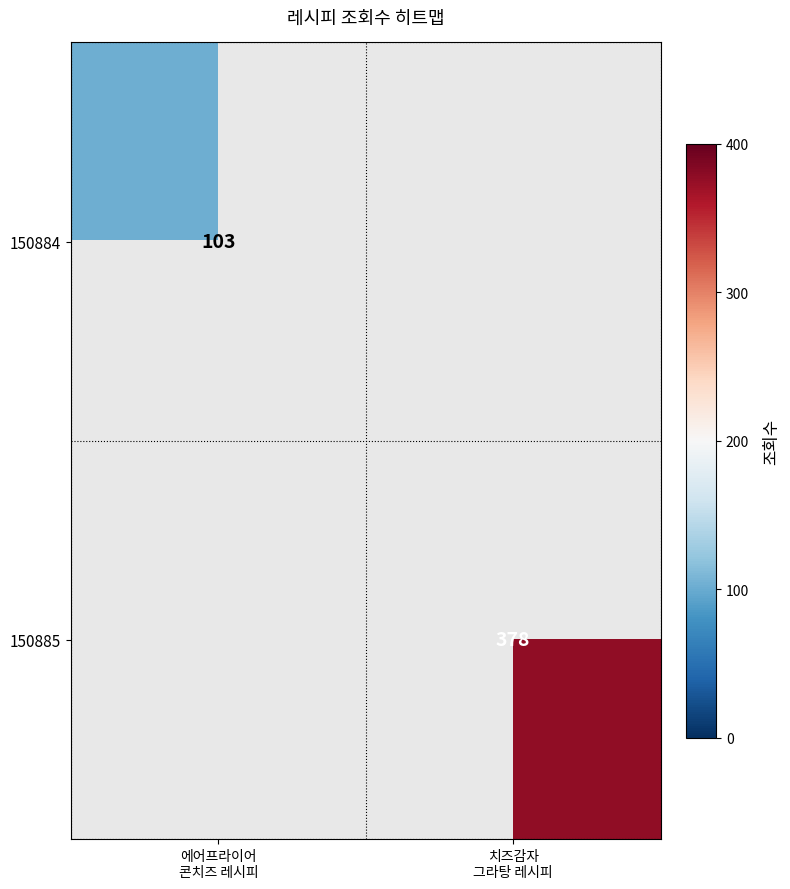

What is the maximum value shown in the chart?

378.0